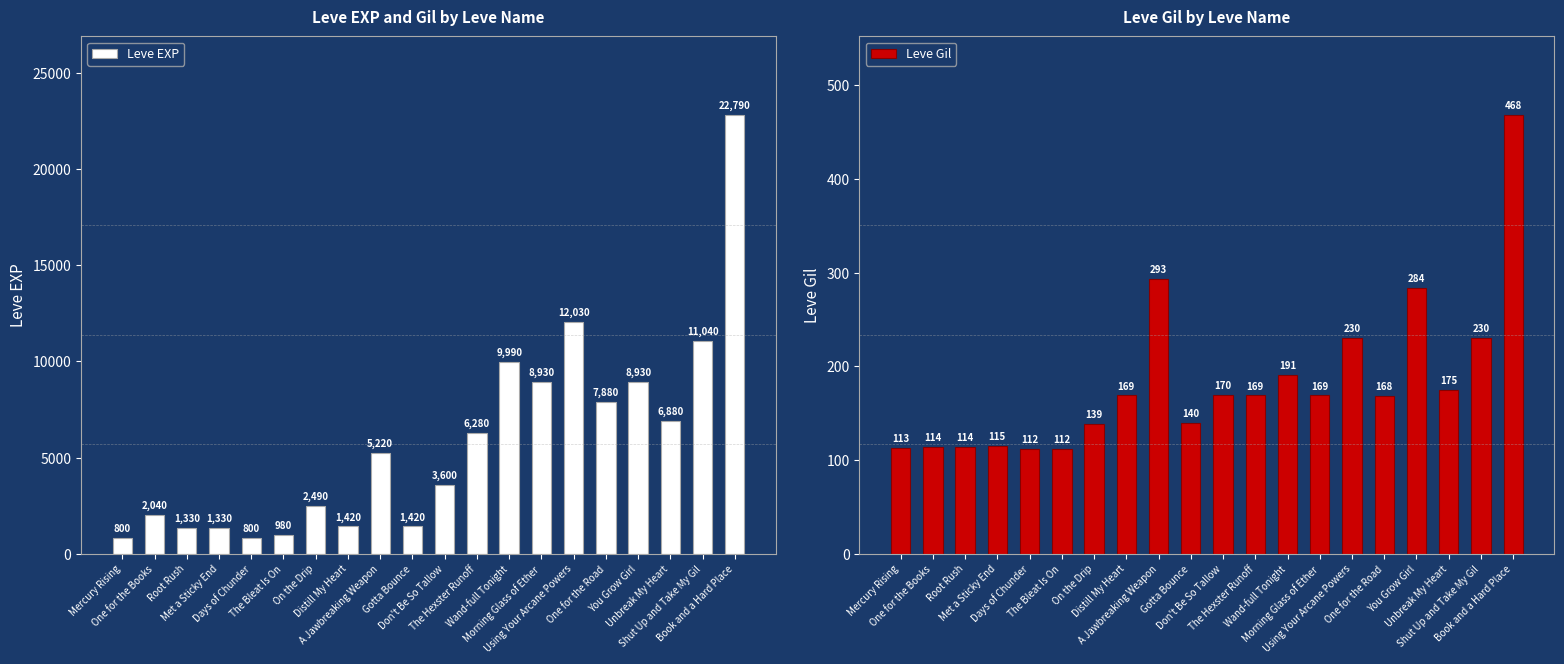

Reading left to right, extract all data points from this chart.

Leve EXP: 800	2040	1330	1330	800	980	2490	1420	5220	1420	3600	6280	9990	8930	12030	7880	8930	6880	11040	22790
Leve Gil: 113	114	114	115	112	112	139	169	293	140	170	169	191	169	230	168	284	175	230	468